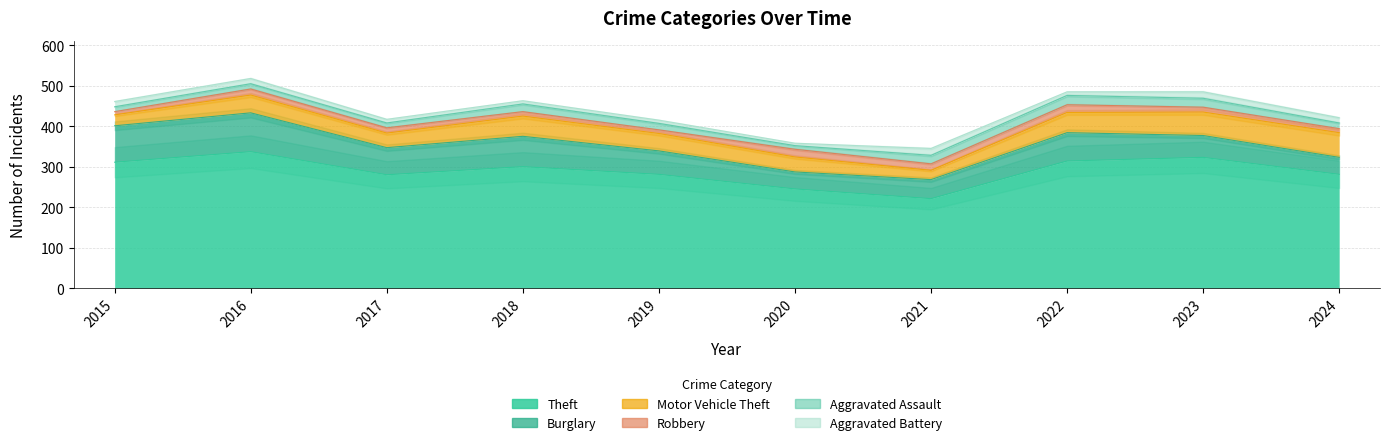

True or false: Burglary and Theft intersect in this chart.

False